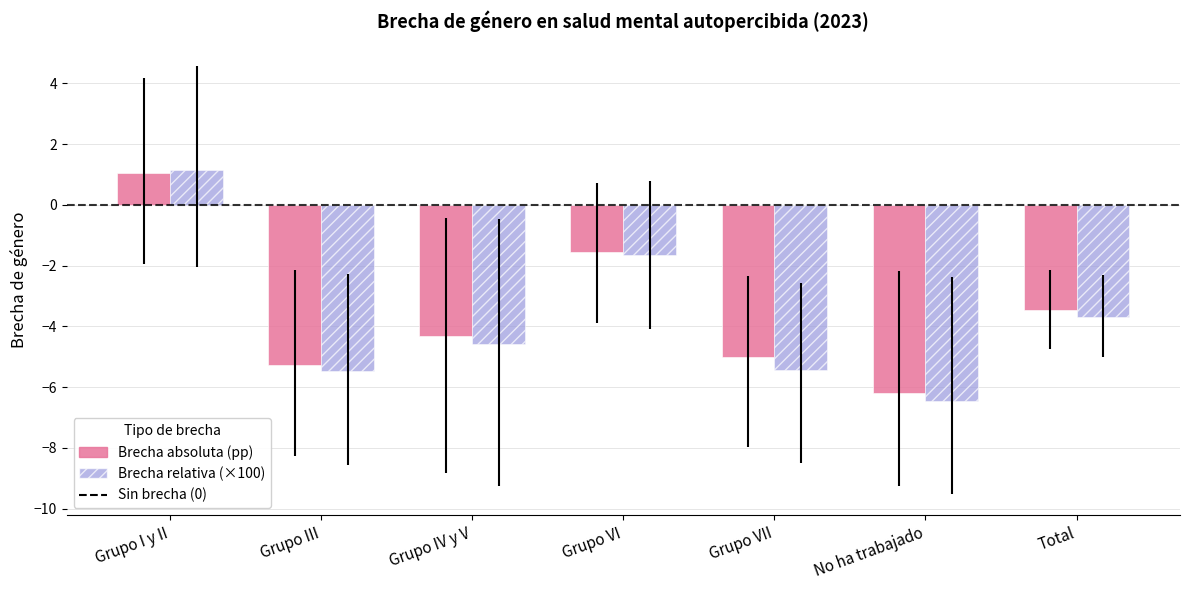

What is the spread (max minus min) of values at Grupo IV y V?

0.3